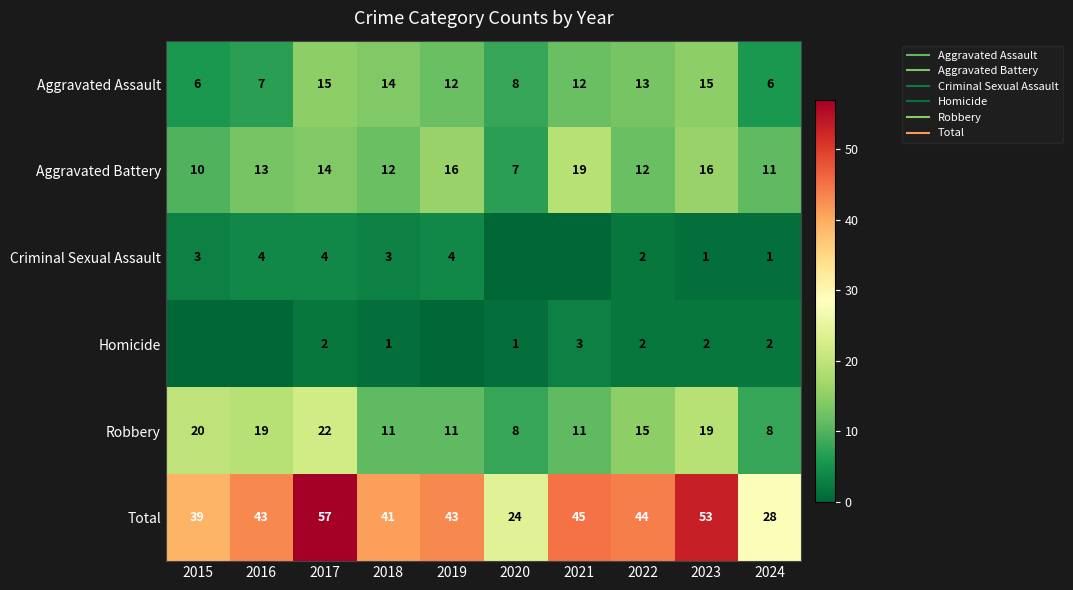

At 2023, list the series in order from largest to smallest.

Total, Robbery, Aggravated Battery, Aggravated Assault, Homicide, Criminal Sexual Assault